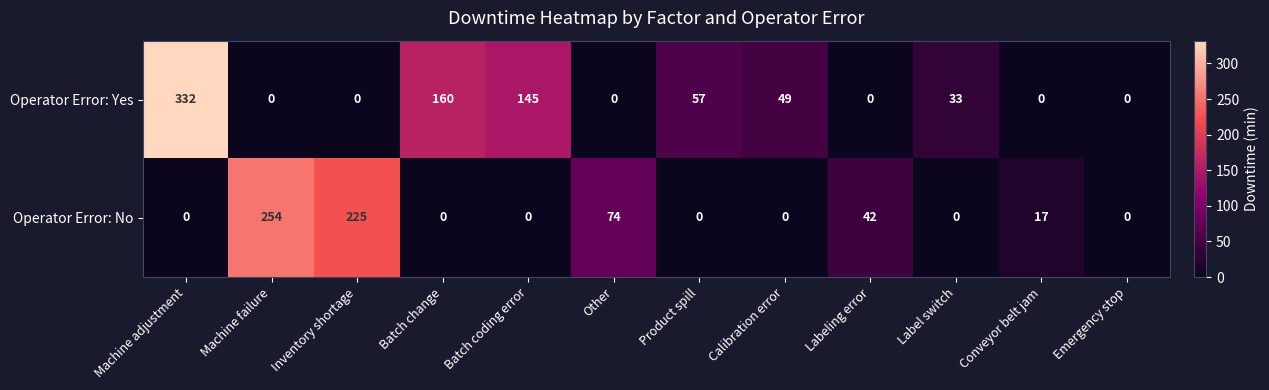

Reading left to right, transcribe all the data shown in this chart.

Operator Error: Yes: 332	0	0	160	145	0	57	49	0	33	0	0
Operator Error: No: 0	254	225	0	0	74	0	0	42	0	17	0